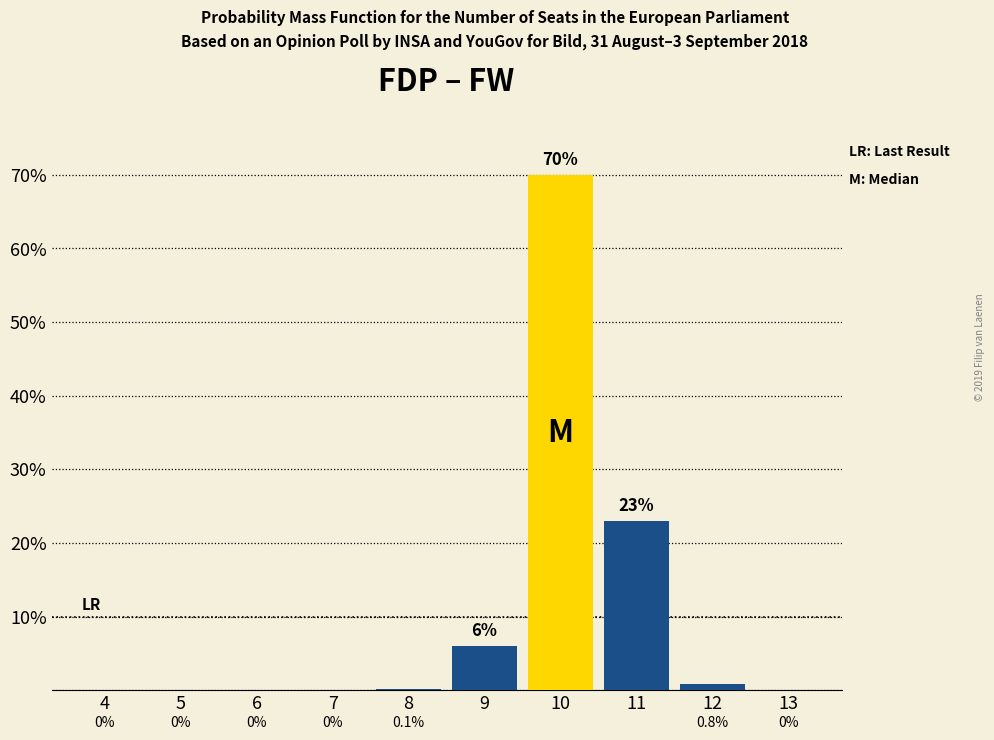

Reading right to left, what are all the values shown in this chart?

13=0.0	12=0.8	11=23.0	10=70.0	9=6.0	8=0.1	7=0.0	6=0.0	5=0.0	4=0.0